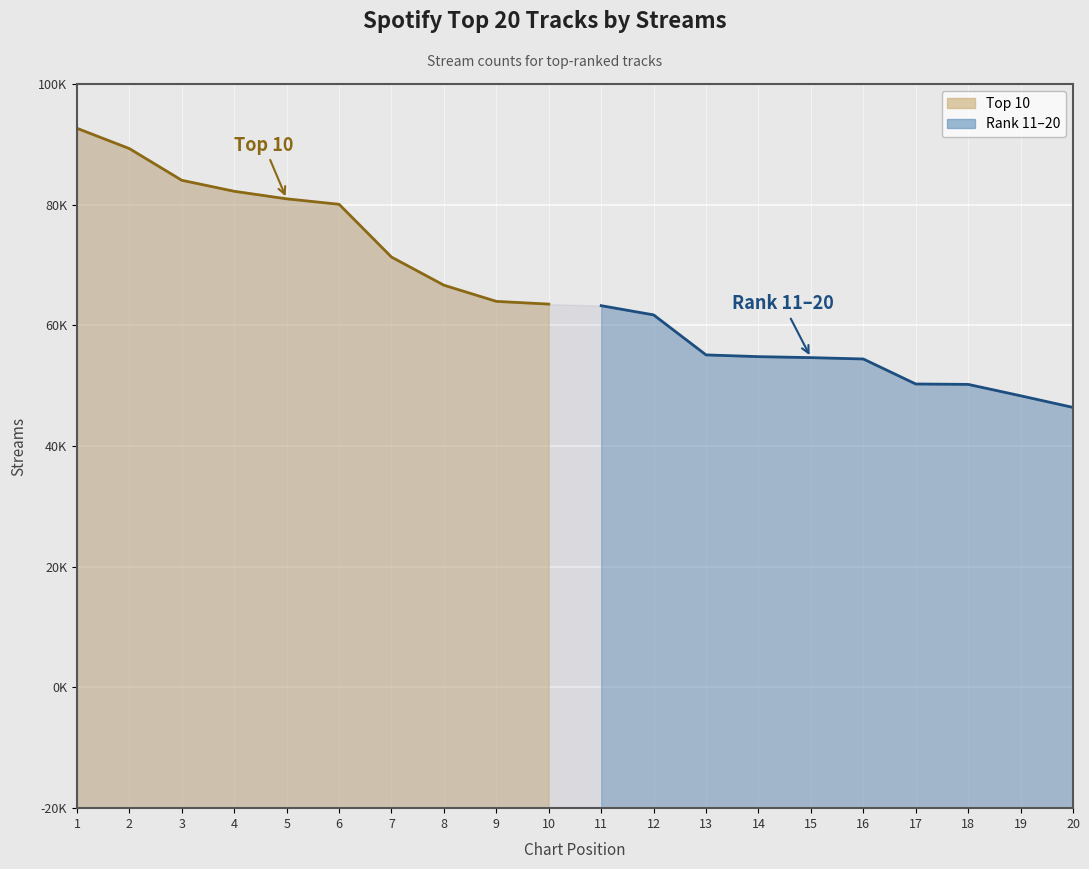

Rank the categories by value from lowest to highest.

20, 19, 18, 17, 16, 15, 14, 13, 12, 11, 10, 9, 8, 7, 6, 5, 4, 3, 2, 1